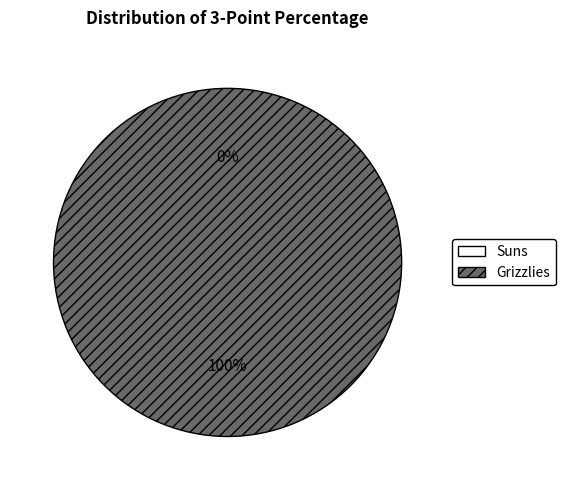

Count the number of slices in the pie.

2